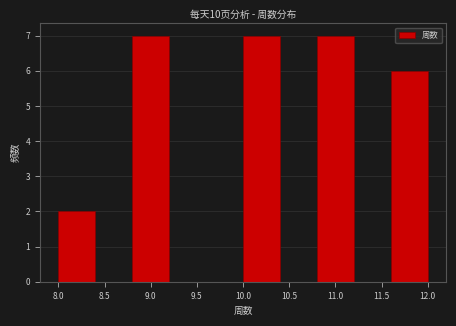

How tall is the bar that spans 11.6 to 12.0 on the x-axis? The values are not printed on the chart, so give them approximately, as read against the axis.

6